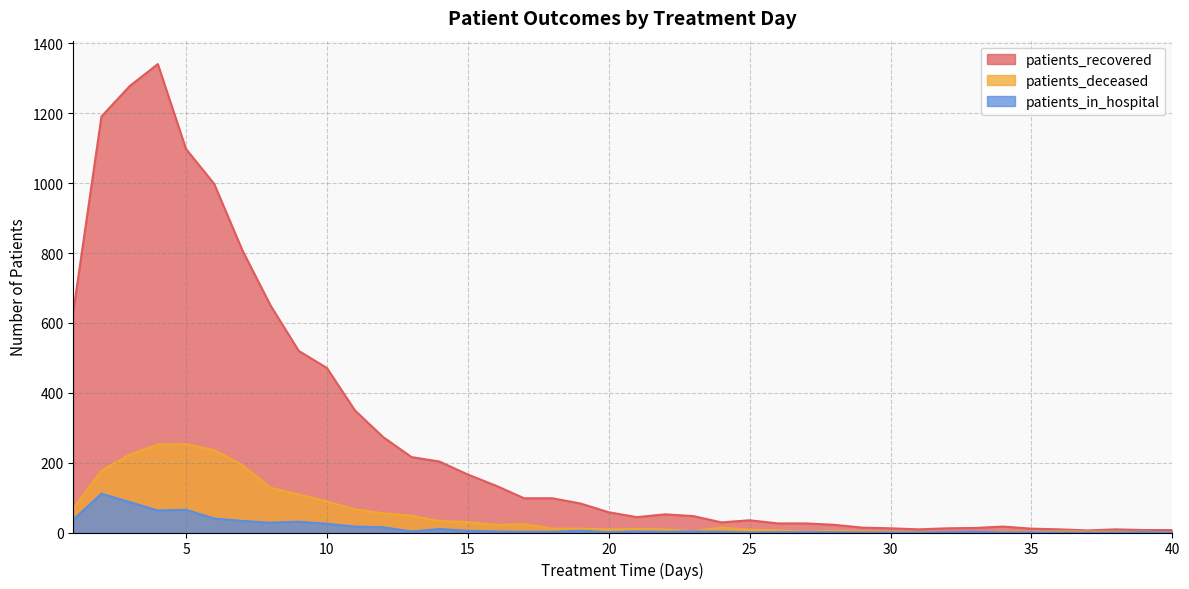

Is it true that patients_in_hospital equals 76 at 36?

False